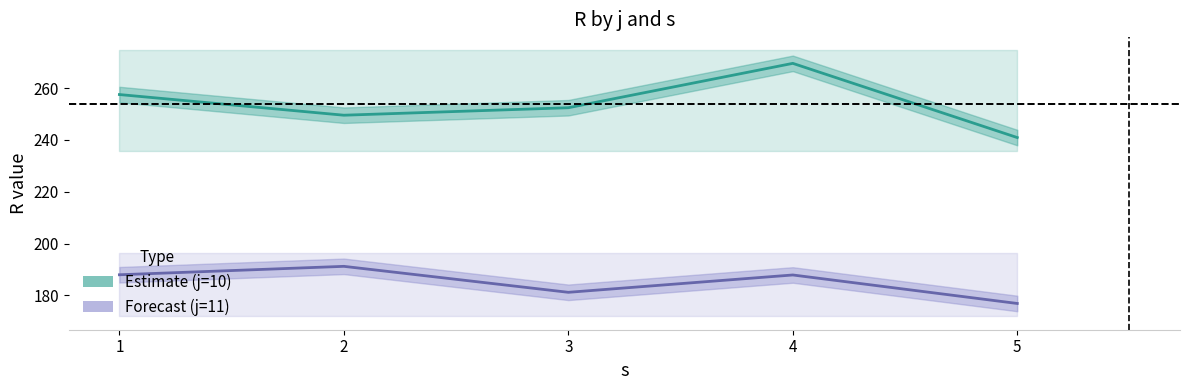

How many data points in Forecast (j=11) are above 187?

3